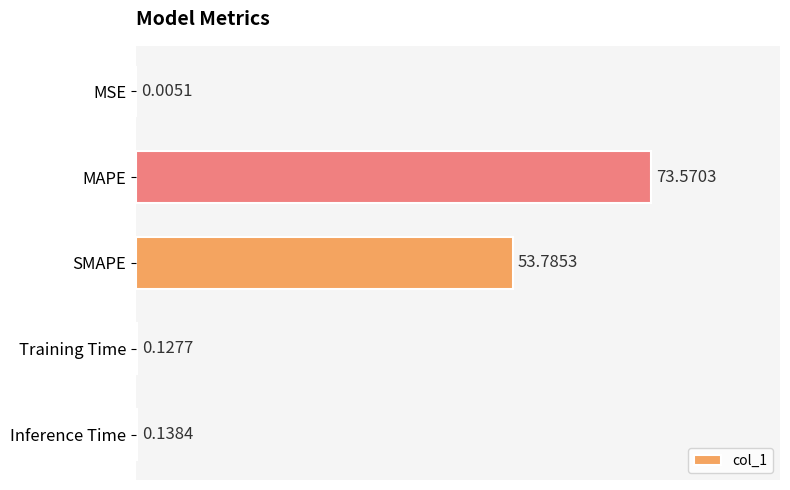

At which label is the value closest to 36?

SMAPE